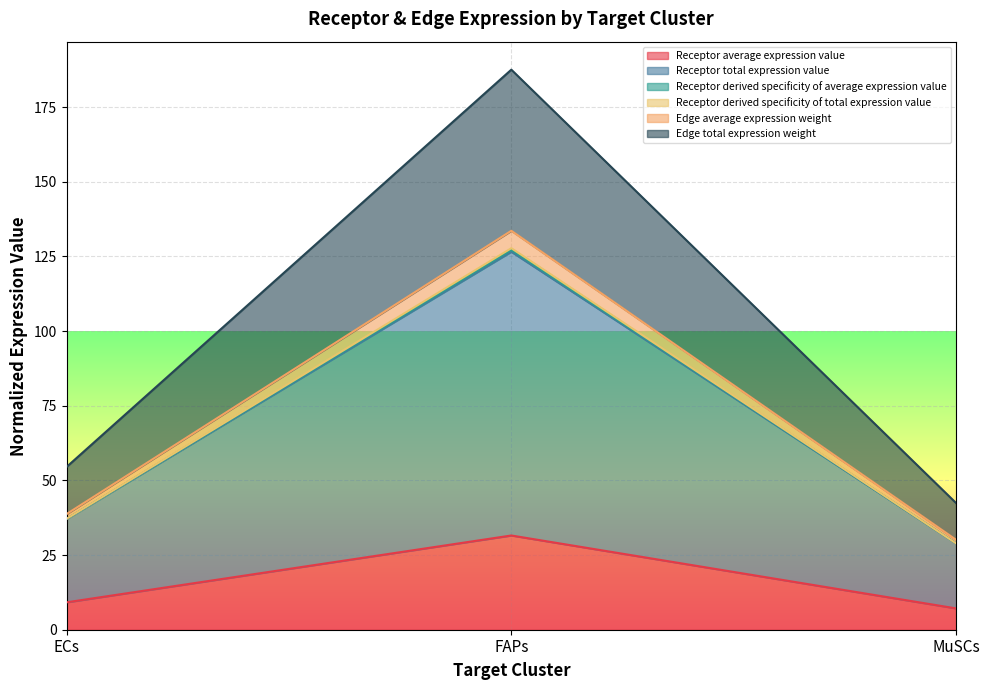

At how many categories does at least one series exceed 116?

1